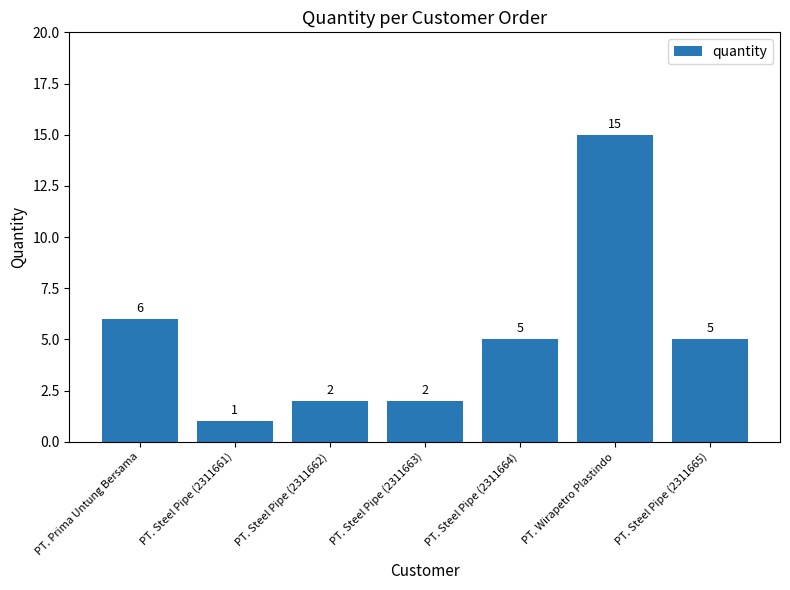

What is the value of the 5th bar from the left?

5